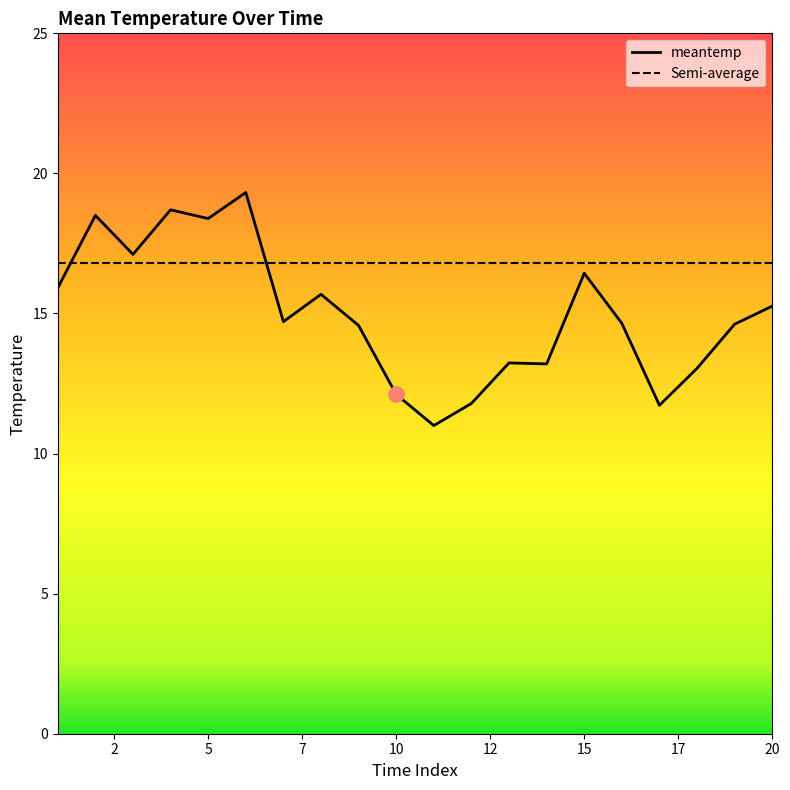

Which series has the widest spread of values?

meantemp